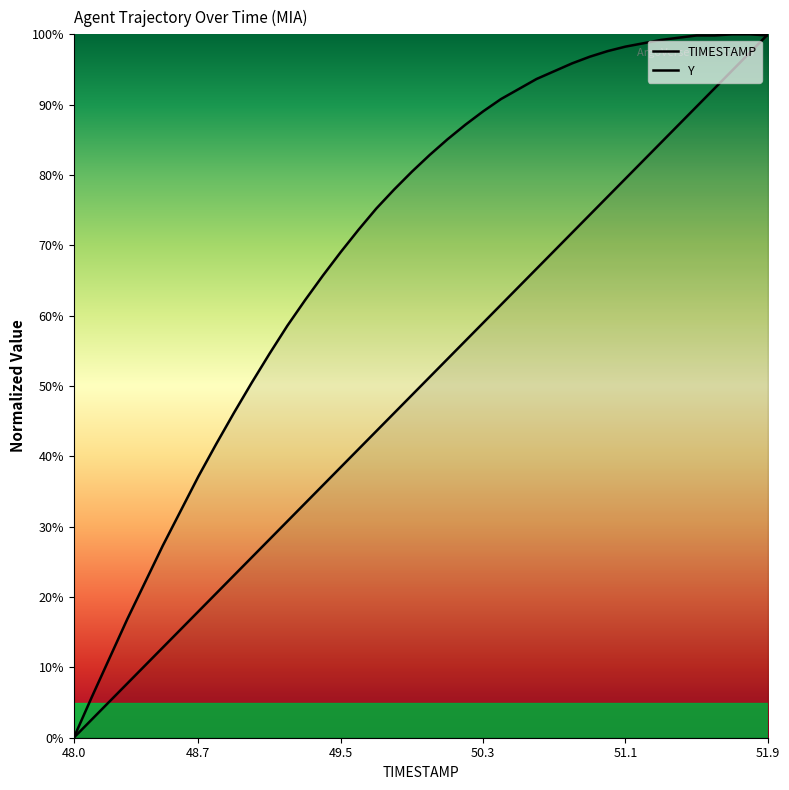

Rank the series at 49.5 from highest to lowest value.

Y, TIMESTAMP